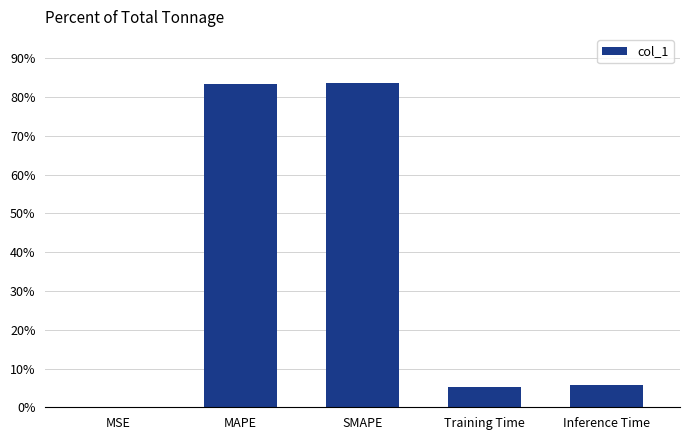

Are the bars horizontal?

No